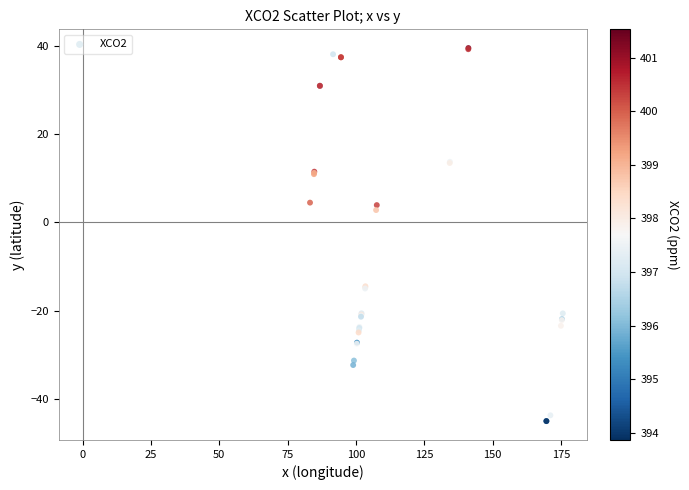

What Y value in the scatter plot is closest to -2?

2.8